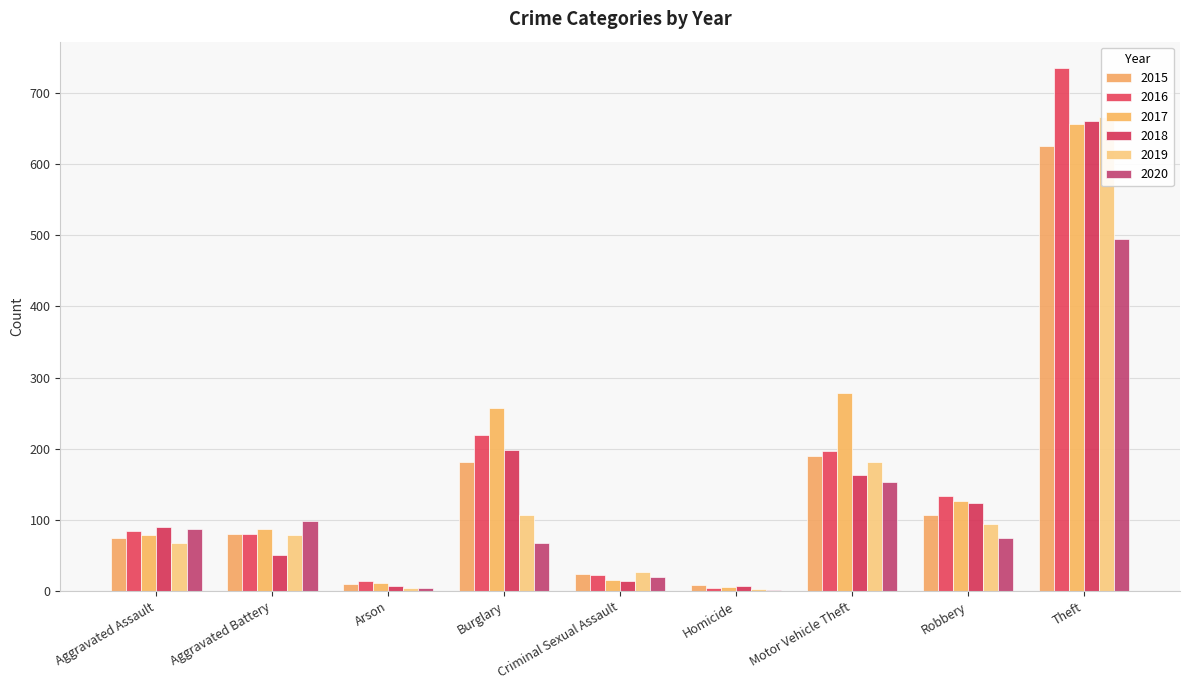

Reading left to right, list all the values displayed in this chart.

2015: Aggravated Assault=75	Aggravated Battery=81	Arson=10	Burglary=182	Criminal Sexual Assault=24	Homicide=9	Motor Vehicle Theft=190	Robbery=107	Theft=625
2016: Aggravated Assault=85	Aggravated Battery=81	Arson=14	Burglary=219	Criminal Sexual Assault=23	Homicide=5	Motor Vehicle Theft=197	Robbery=134	Theft=735
2017: Aggravated Assault=79	Aggravated Battery=87	Arson=12	Burglary=257	Criminal Sexual Assault=16	Homicide=6	Motor Vehicle Theft=278	Robbery=126	Theft=656
2018: Aggravated Assault=90	Aggravated Battery=51	Arson=8	Burglary=199	Criminal Sexual Assault=14	Homicide=8	Motor Vehicle Theft=163	Robbery=124	Theft=661
2019: Aggravated Assault=68	Aggravated Battery=79	Arson=5	Burglary=107	Criminal Sexual Assault=27	Homicide=3	Motor Vehicle Theft=181	Robbery=94	Theft=666
2020: Aggravated Assault=88	Aggravated Battery=98	Arson=4	Burglary=67	Criminal Sexual Assault=20	Homicide=2	Motor Vehicle Theft=154	Robbery=75	Theft=494